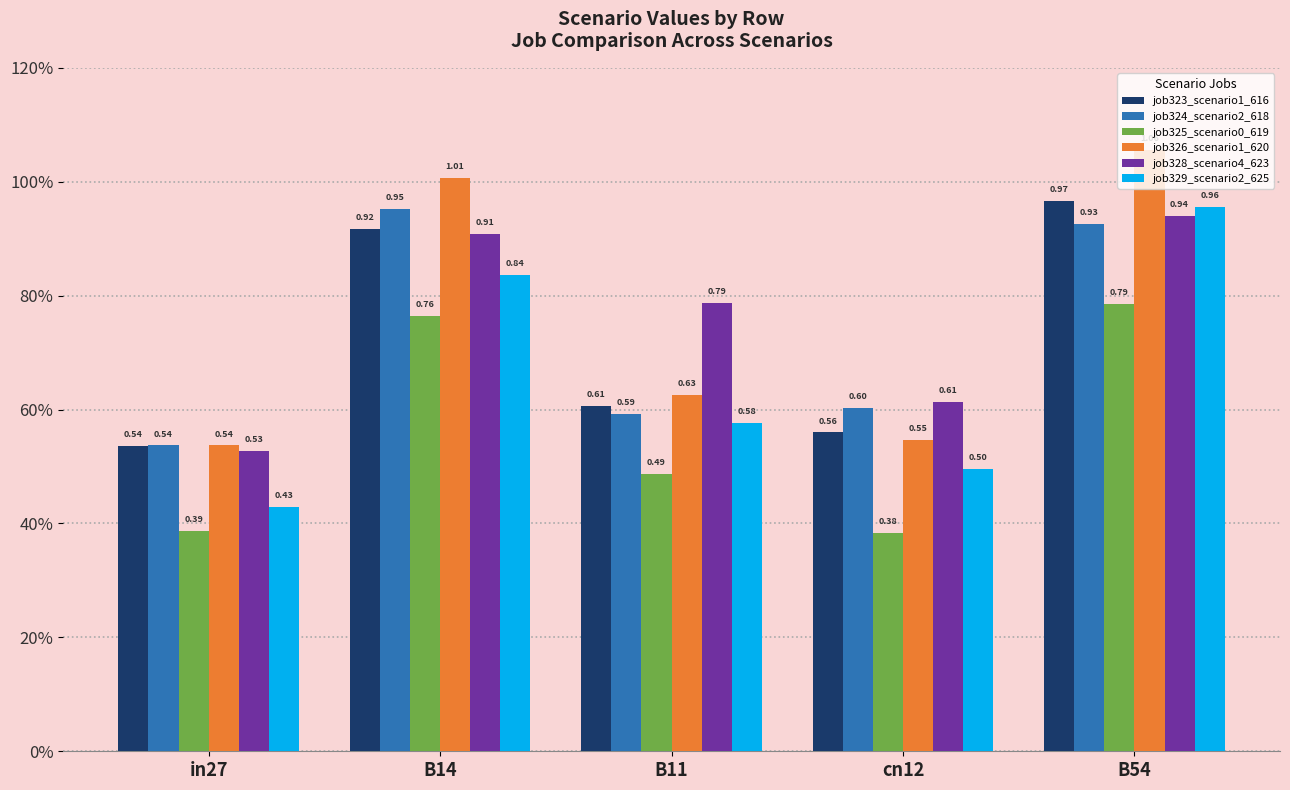

What is the minimum value for job323_scenario1_616?

0.5